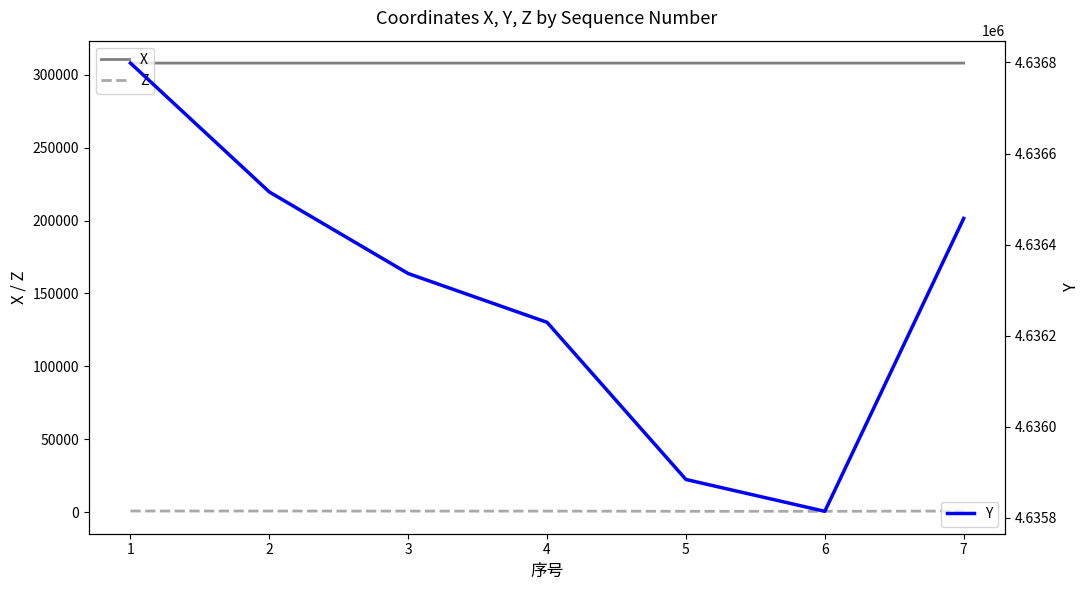

The value of X at 1 is 307839.3. True or false?

True